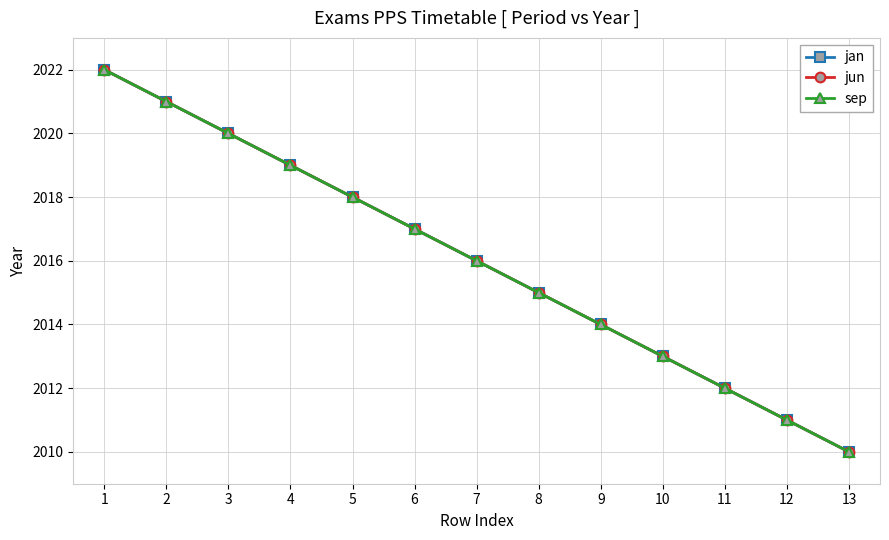

Reading left to right, extract all data points from this chart.

jan: 2022	2021	2020	2019	2018	2017	2016	2015	2014	2013	2012	2011	2010
jun: 2022	2021	2020	2019	2018	2017	2016	2015	2014	2013	2012	2011	2010
sep: 2022	2021	2020	2019	2018	2017	2016	2015	2014	2013	2012	2011	2010